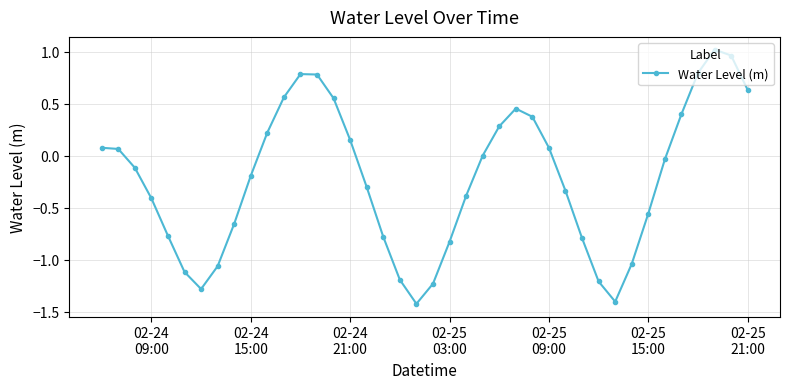

What is the value of the 27th point from the left?

0.4